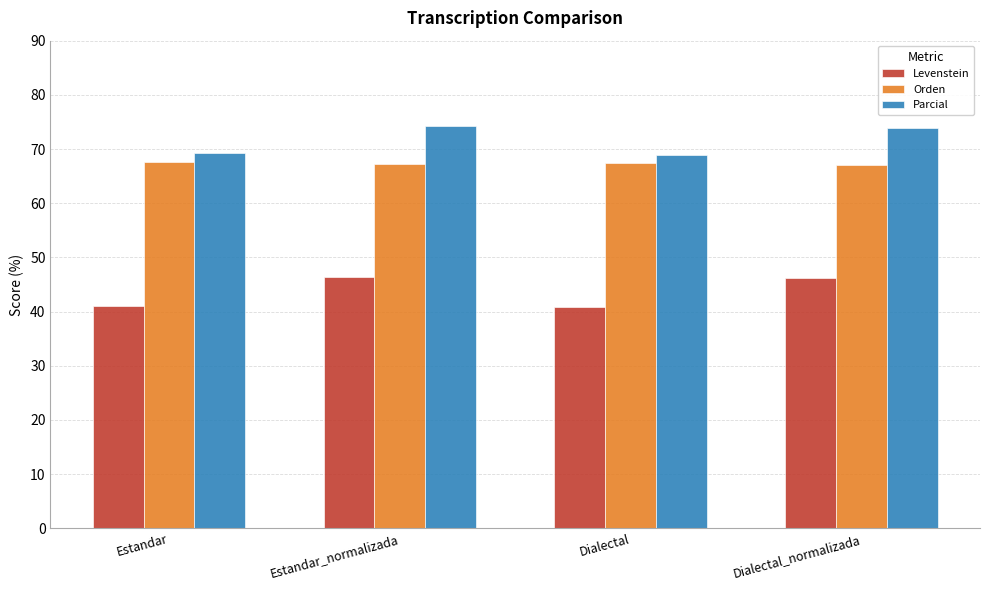

Which series changed the most between Estandar and Dialectal_normalizada?

Levenstein